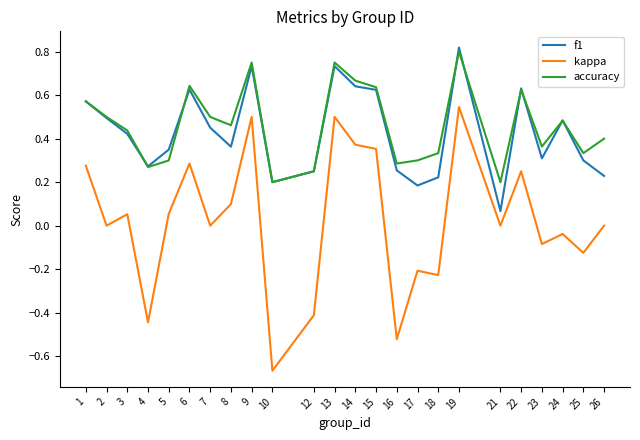

True or false: kappa and f1 intersect in this chart.

False